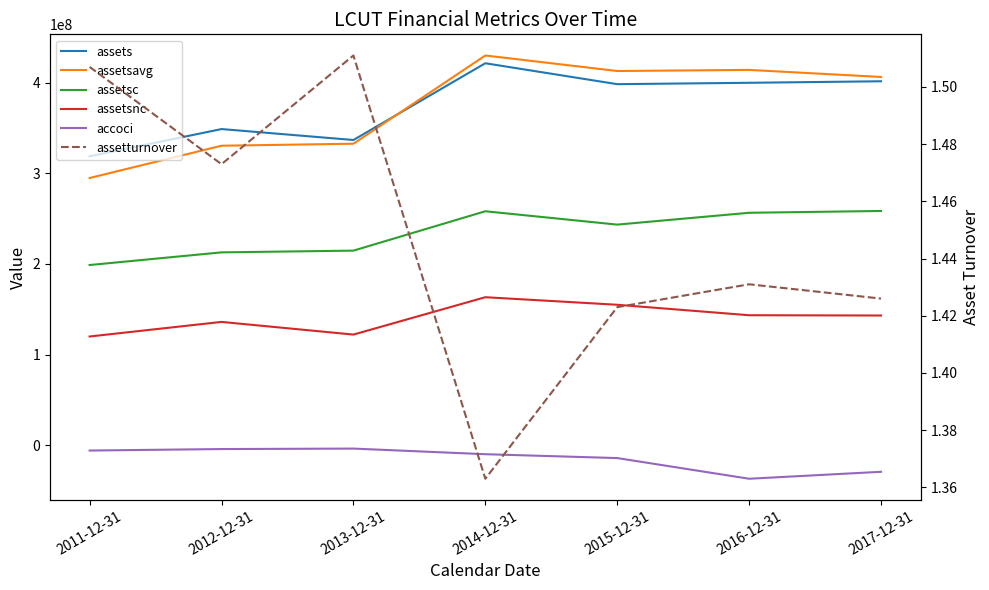

True or false: assets and assetturnover cross at least once.

False